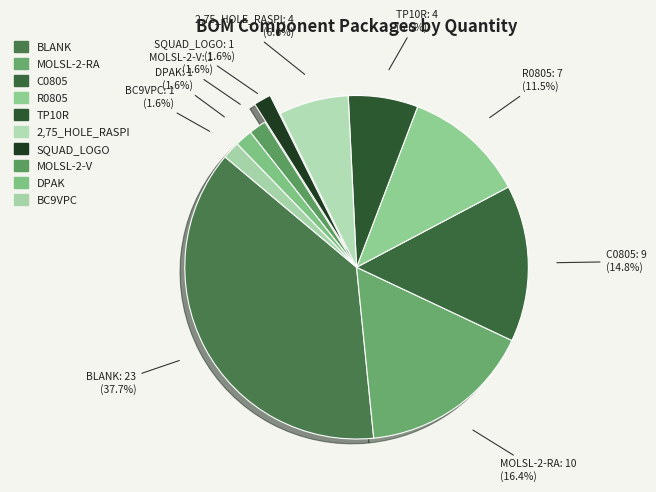

How many slices are in this pie chart?

10